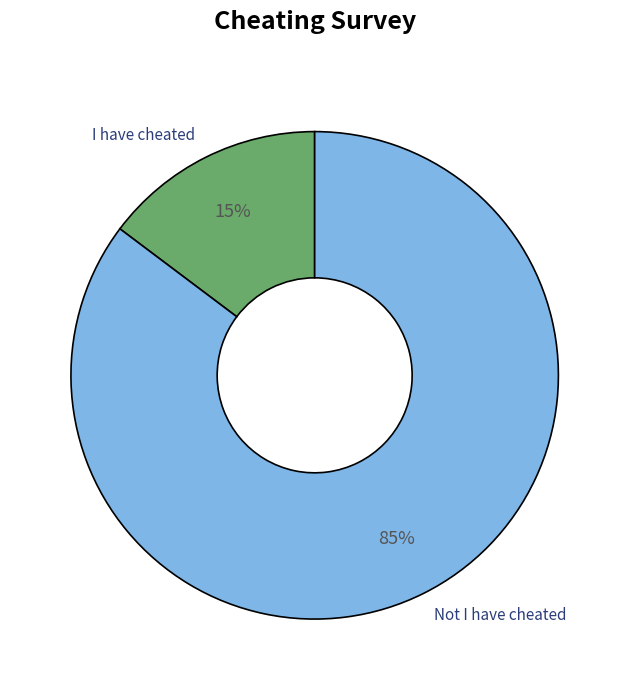

To the nearest percent, what is the combined percentage of Not I have cheated and I have cheated?

100%